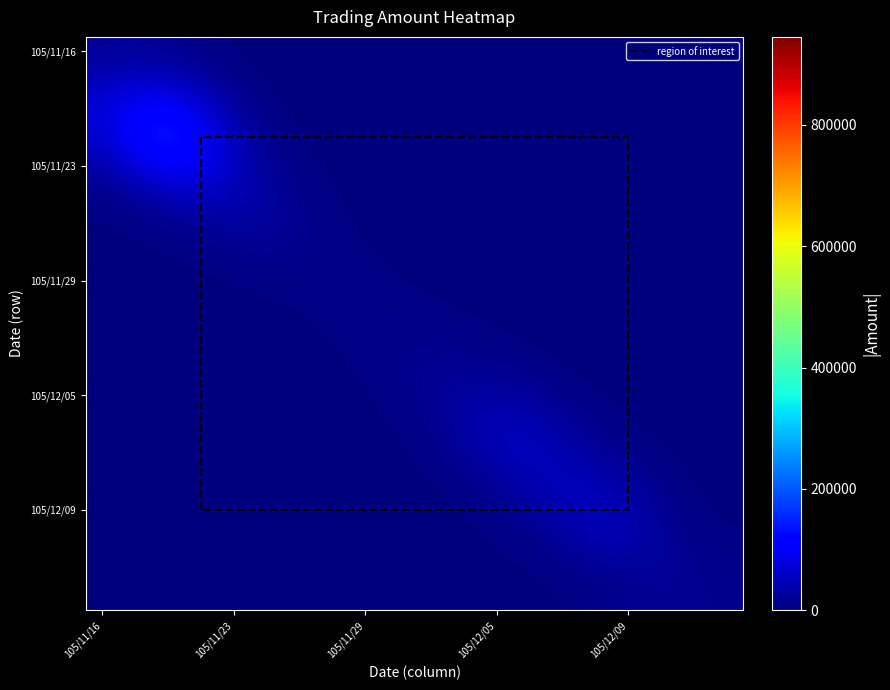

List the labels in order of 105/11/29 value, largest first.

7, 0, 1, 2, 3, 4, 5, 6, 8, 9, 10, 11, 12, 13, 14, 15, 16, 17, 18, 19